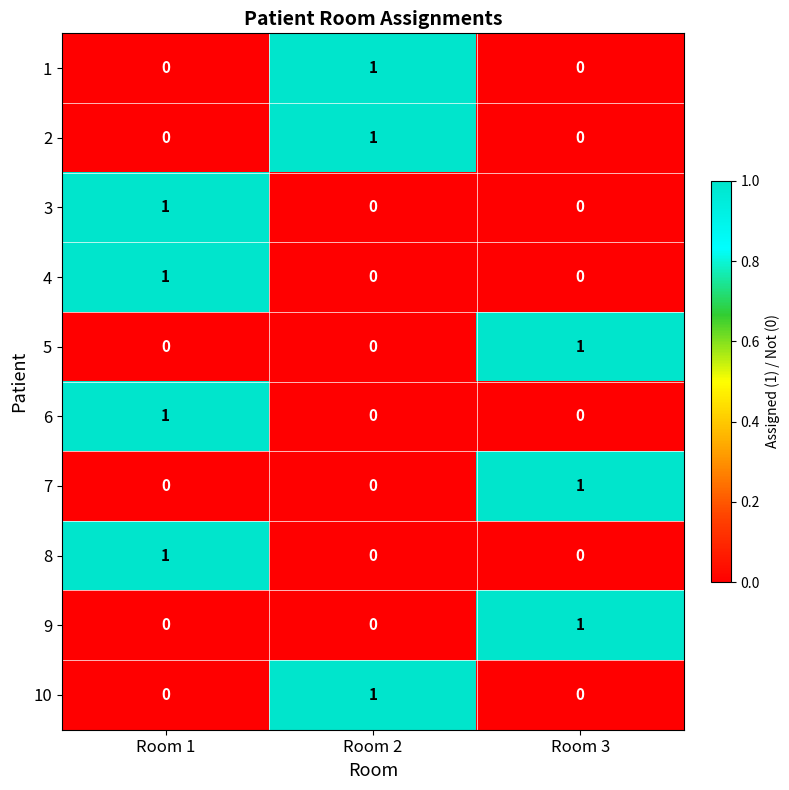

At how many categories does at least one series exceed 0?

3